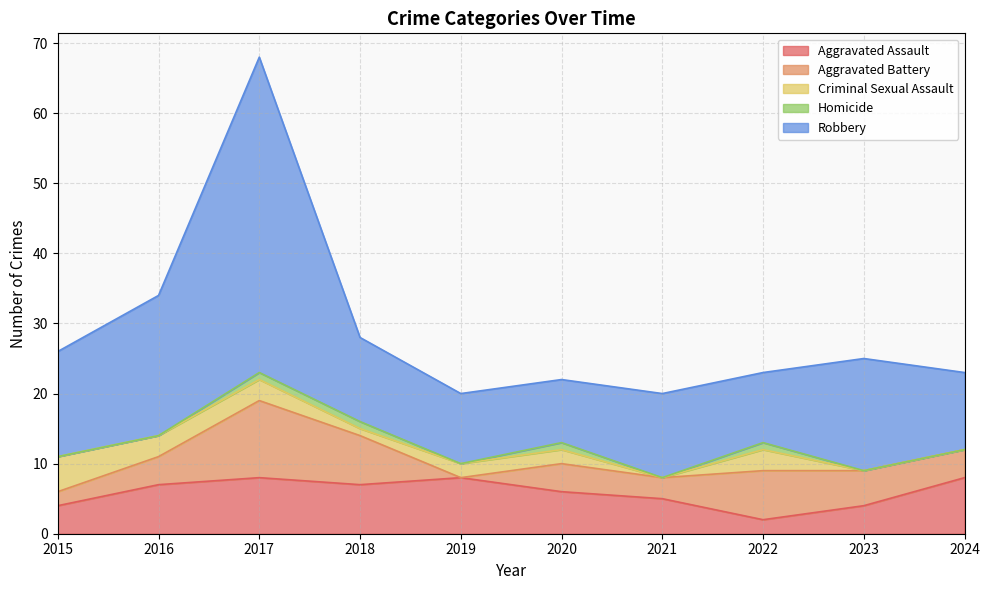

How many data points in Criminal Sexual Assault are above 2?

4